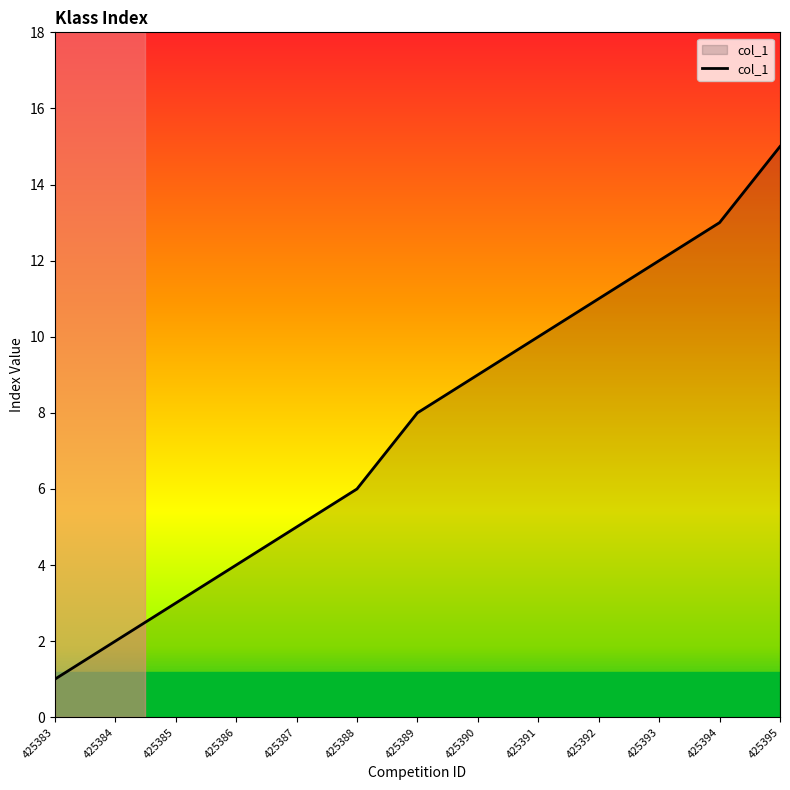

The chart shows a value of 6 at 425388. True or false?

True